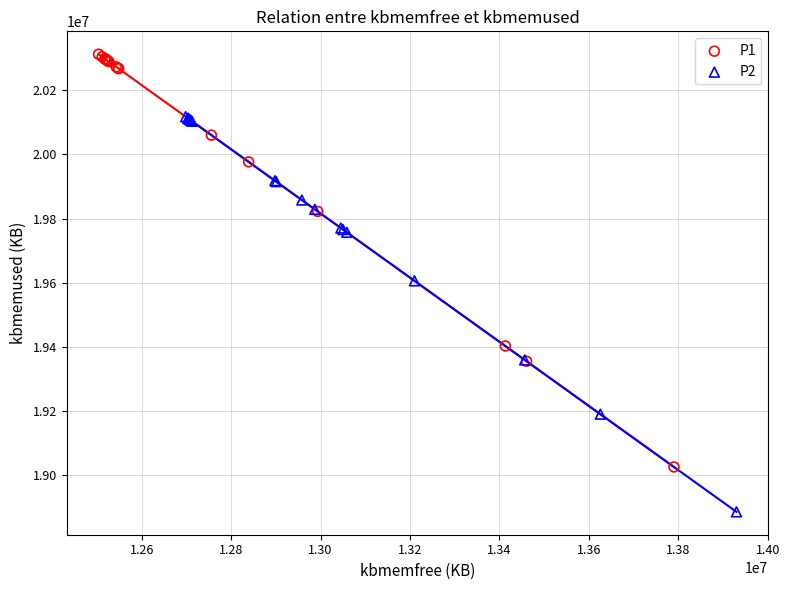

What are all the series names shown in the legend?

P1, P2